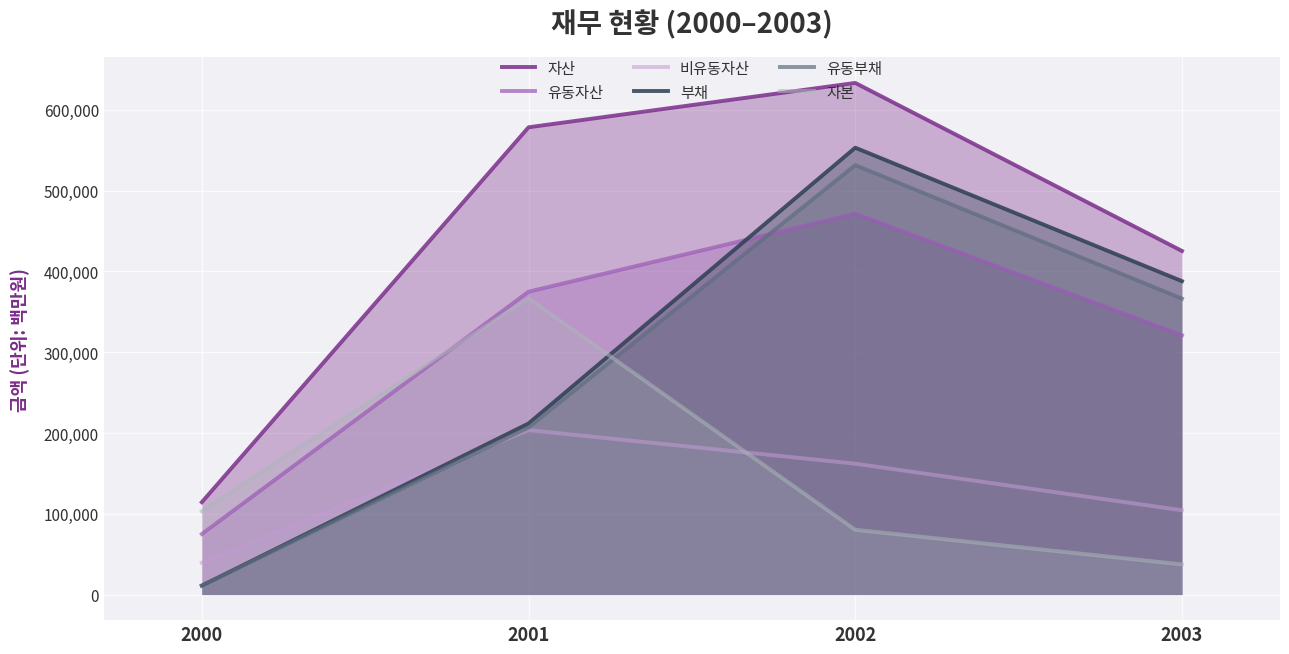

What is the difference between the maximum and minimum values in the 부채 series?

542117